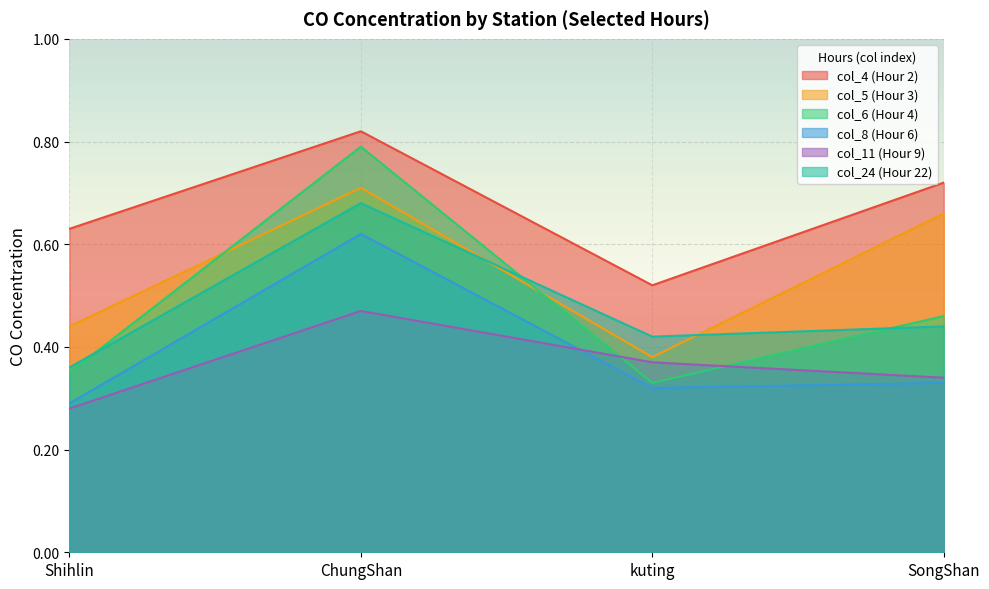

Reading right to left, list all the values displayed in this chart.

col_4 (Hour 2): SongShan=0.7	kuting=0.5	ChungShan=0.8	Shihlin=0.6
col_5 (Hour 3): SongShan=0.7	kuting=0.4	ChungShan=0.7	Shihlin=0.4
col_6 (Hour 4): SongShan=0.5	kuting=0.3	ChungShan=0.8	Shihlin=0.3
col_8 (Hour 6): SongShan=0.3	kuting=0.3	ChungShan=0.6	Shihlin=0.3
col_11 (Hour 9): SongShan=0.3	kuting=0.4	ChungShan=0.5	Shihlin=0.3
col_24 (Hour 22): SongShan=0.4	kuting=0.4	ChungShan=0.7	Shihlin=0.4